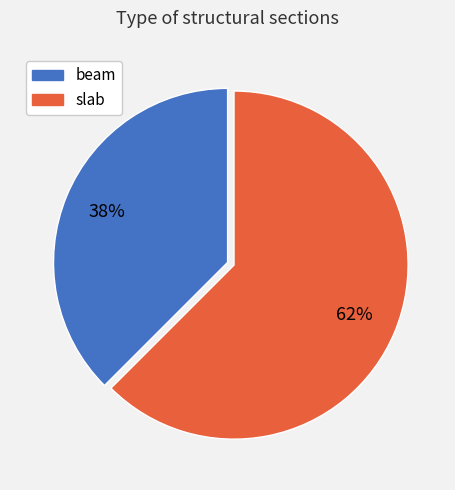

To the nearest percent, what is the combined percentage of beam and slab?

100%